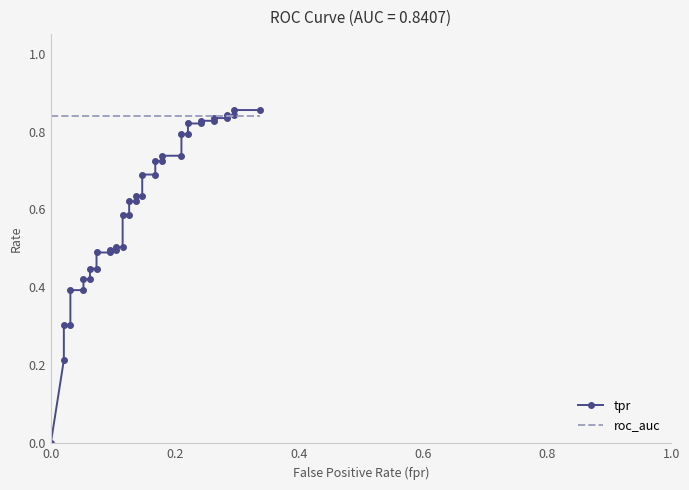

Count the tpr values in the range 0 to 1.

40